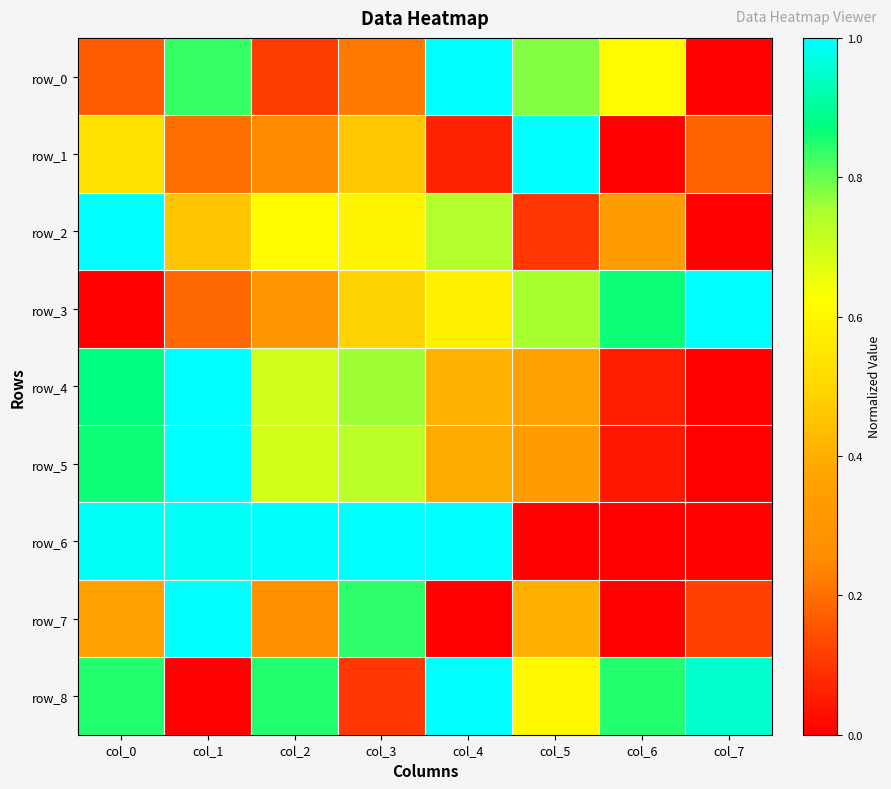

Is the value of row_5 at col_3 greater than the value of row_6 at col_6?

Yes